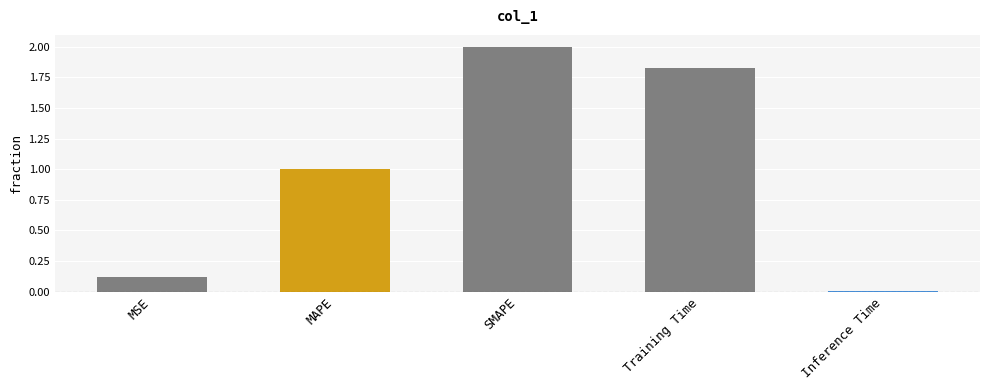

The value at MSE is 0.0. True or false?

False